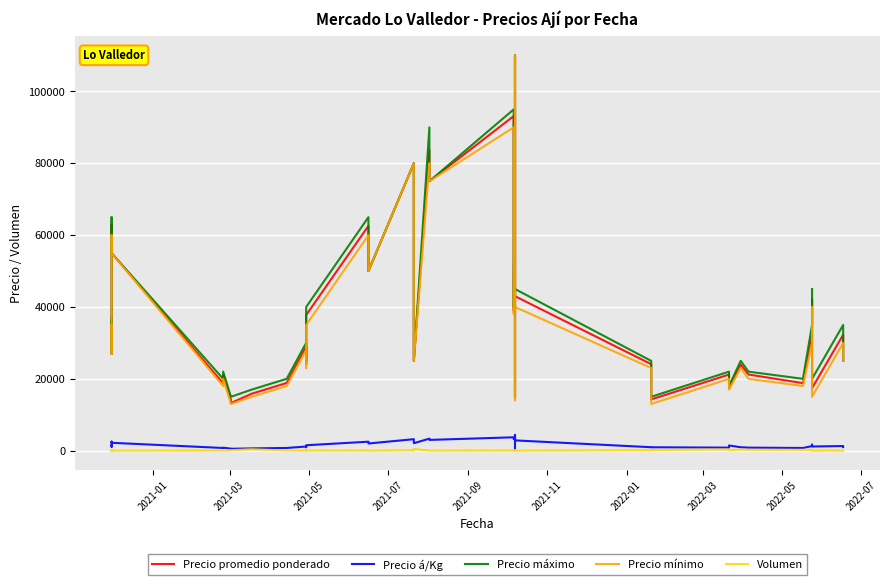

At 2022-07, list the series in order from largest to smallest.

Precio máximo, Precio promedio ponderado, Precio mínimo, Precio á/Kg, Volumen